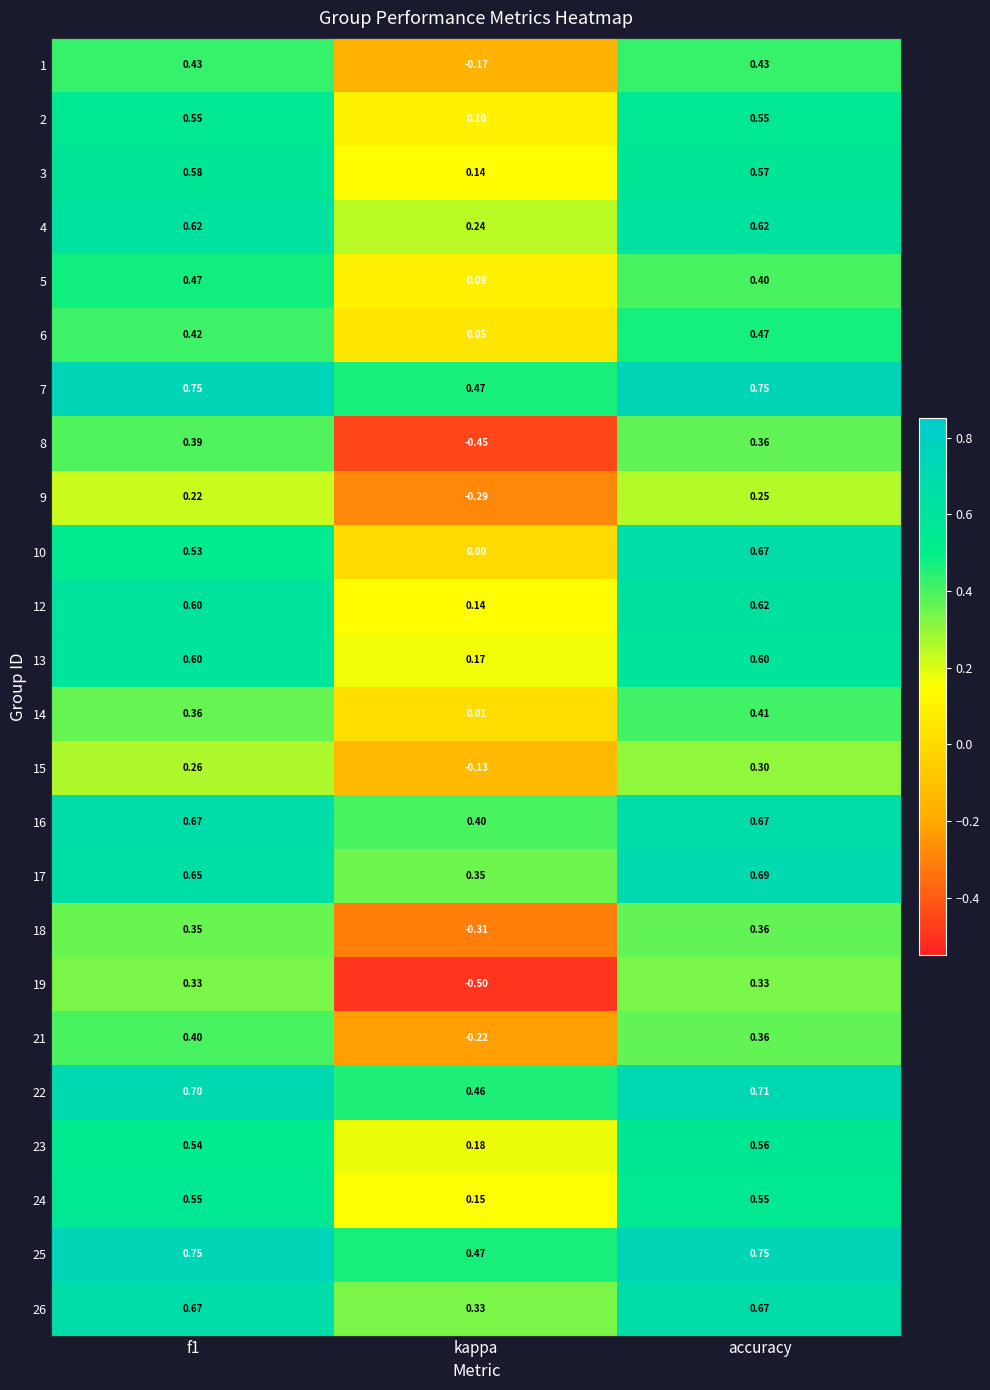

Where is 24 nearest to the value 0?

kappa